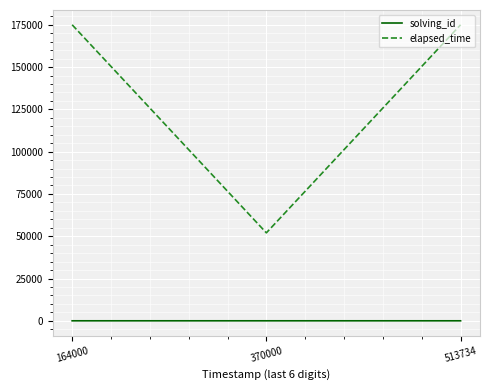

What is the difference between the maximum and second lowest values in the solving_id series?

1